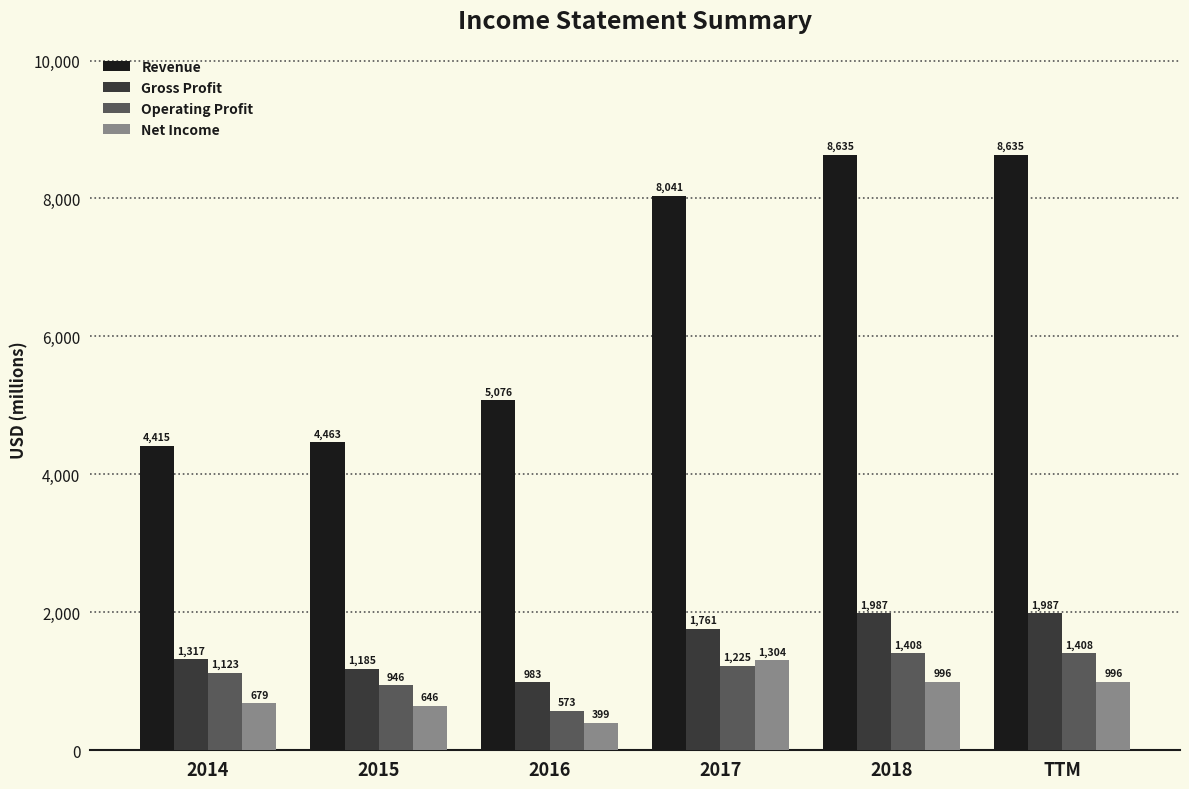

What position from the right is 2017?

3